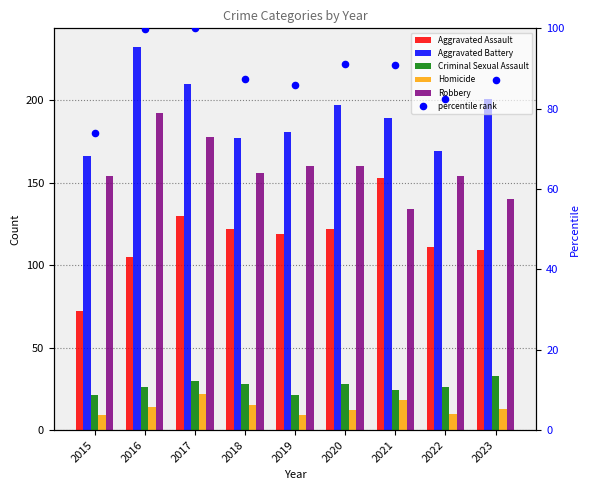

Which series has the largest total across all categories?

Aggravated Battery